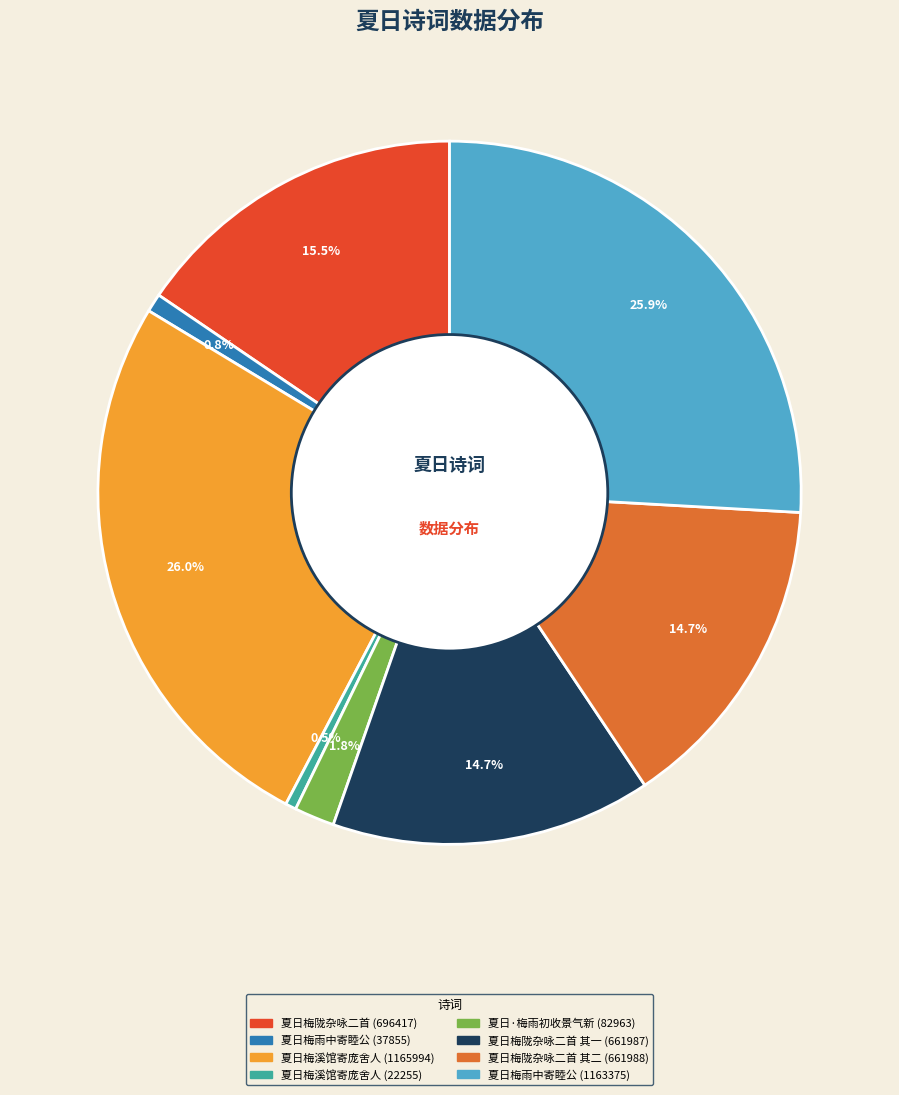

Is there any slice that represents more than half of the pie?

No